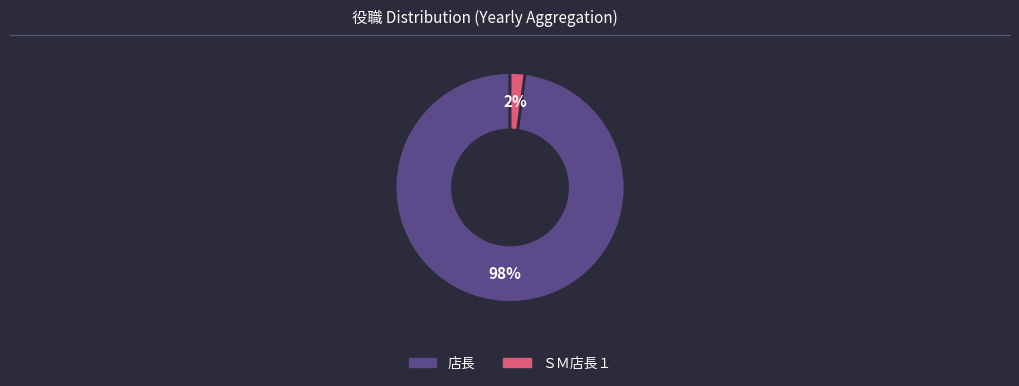

Count the number of slices in the pie.

2